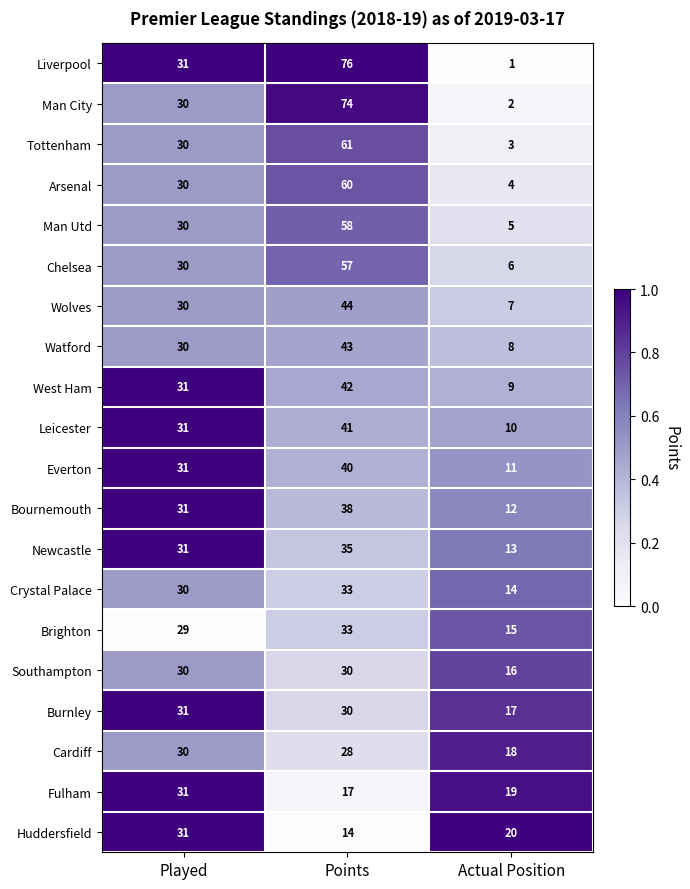

At which label does Bournemouth reach its peak?

Points